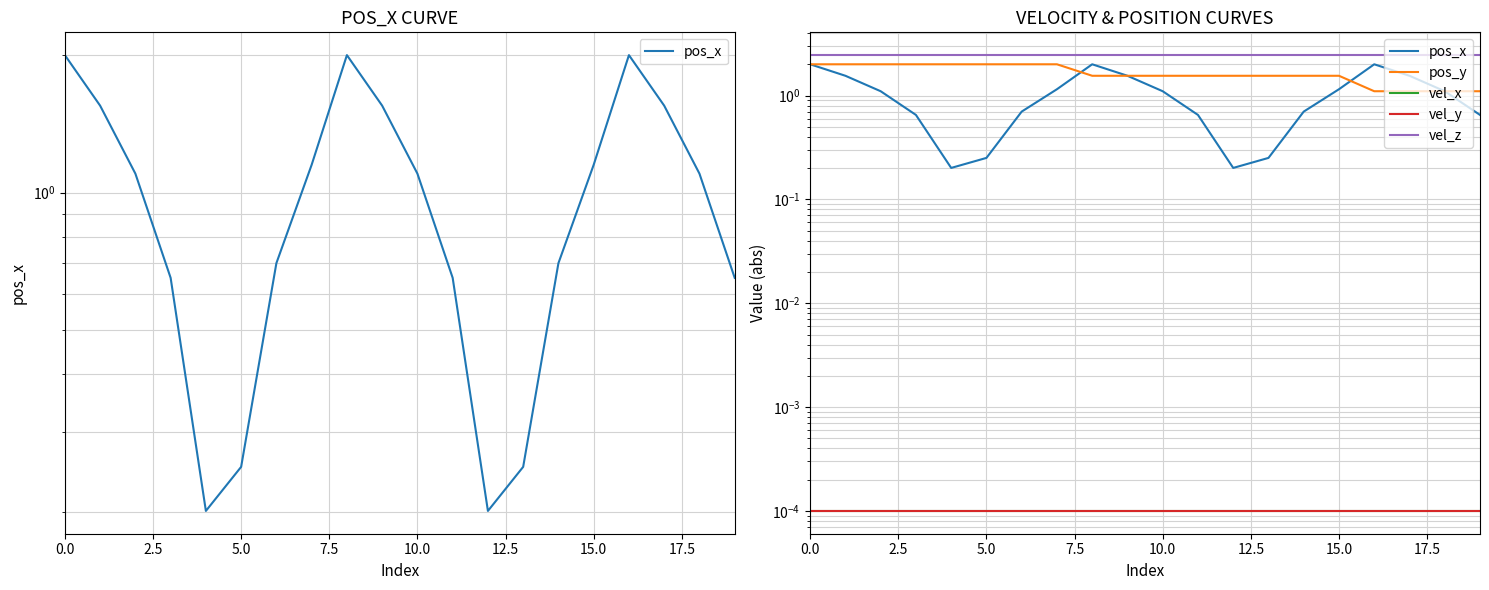

True or false: vel_z has more than 1 interior local peaks.

False